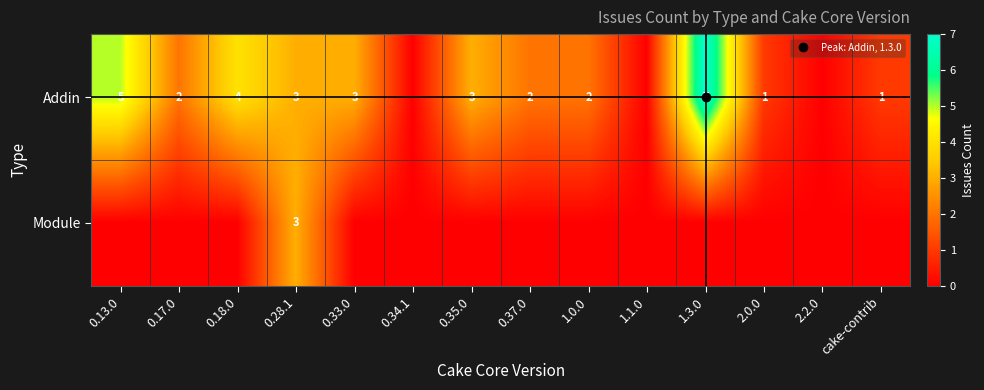

At how many categories does at least one series exceed 1?

9